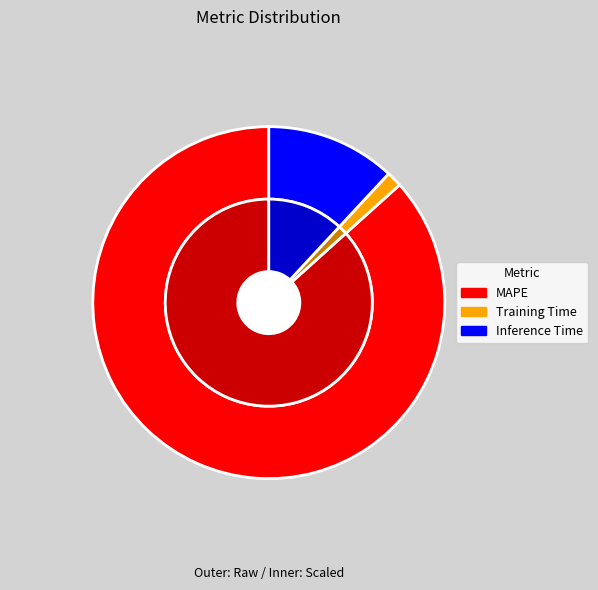

How many segments does this pie chart have?

3